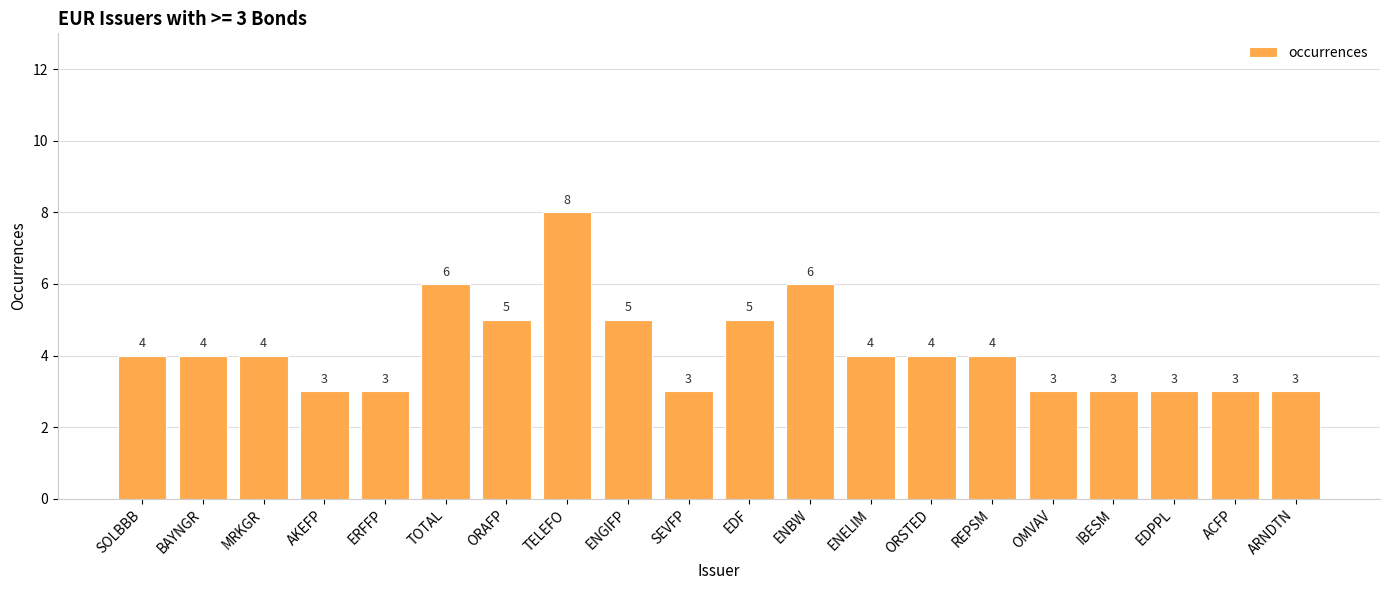

What is the sum of all values?

83